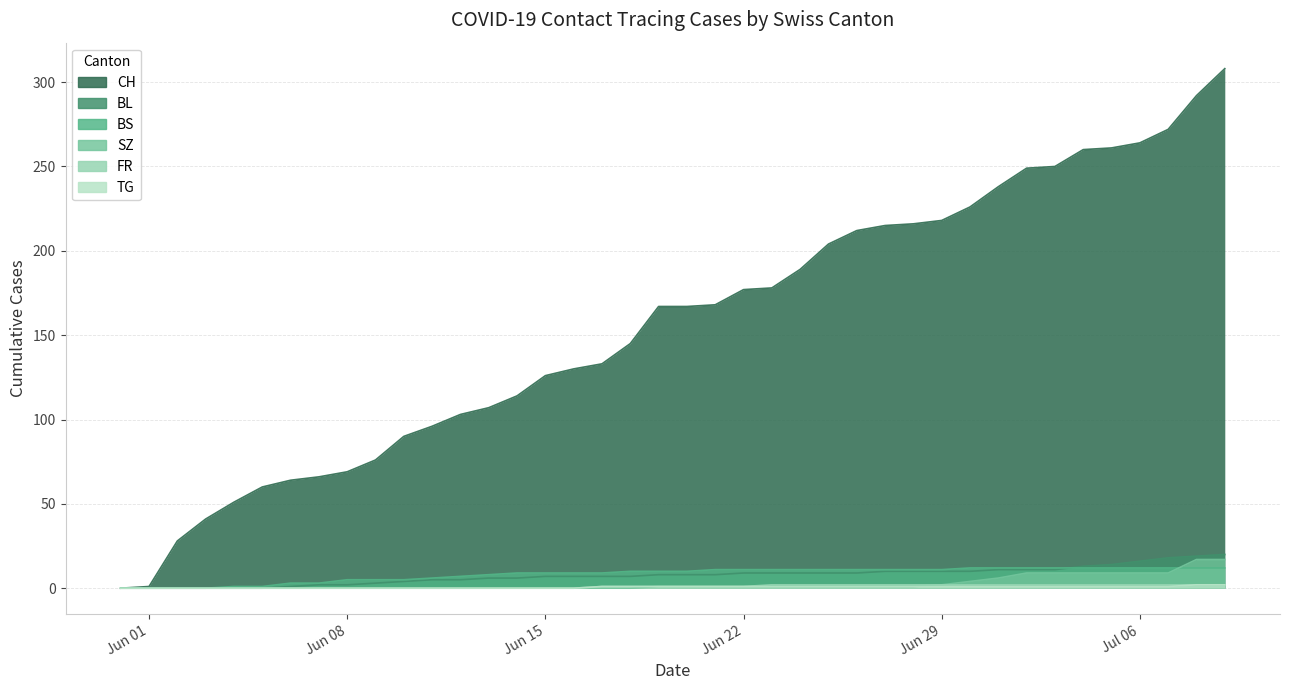

The FR series shows 1 at Jun 22. True or false?

True